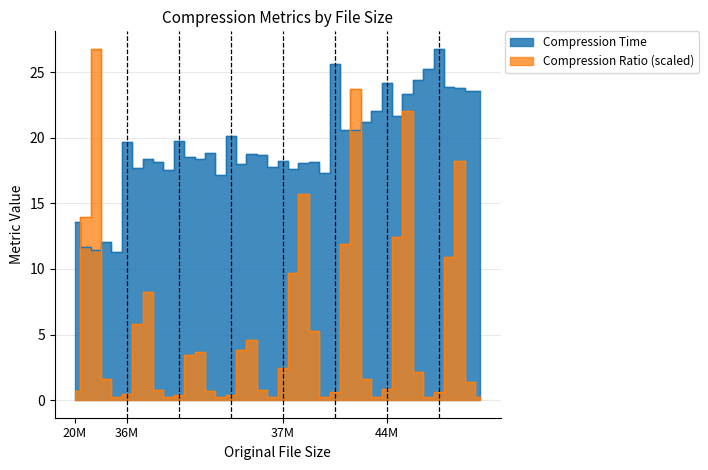

What is the smallest value displayed?

0.2